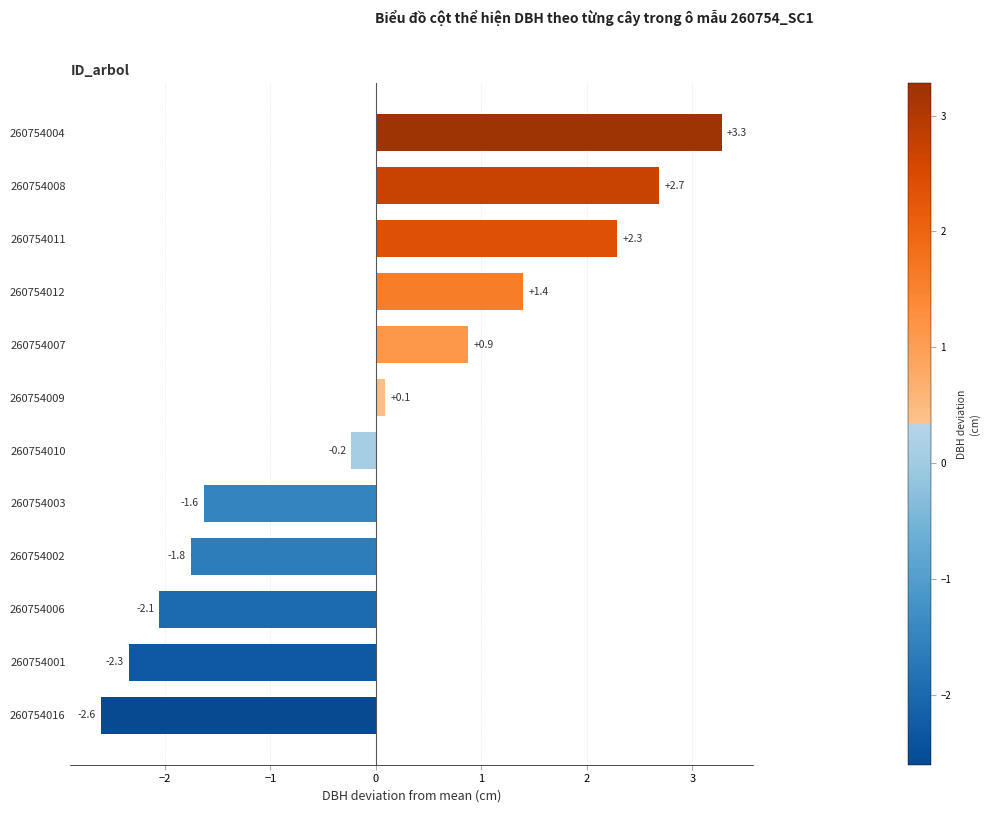

List the labels in order of value, largest first.

260754004, 260754008, 260754011, 260754012, 260754007, 260754009, 260754010, 260754003, 260754002, 260754006, 260754001, 260754016